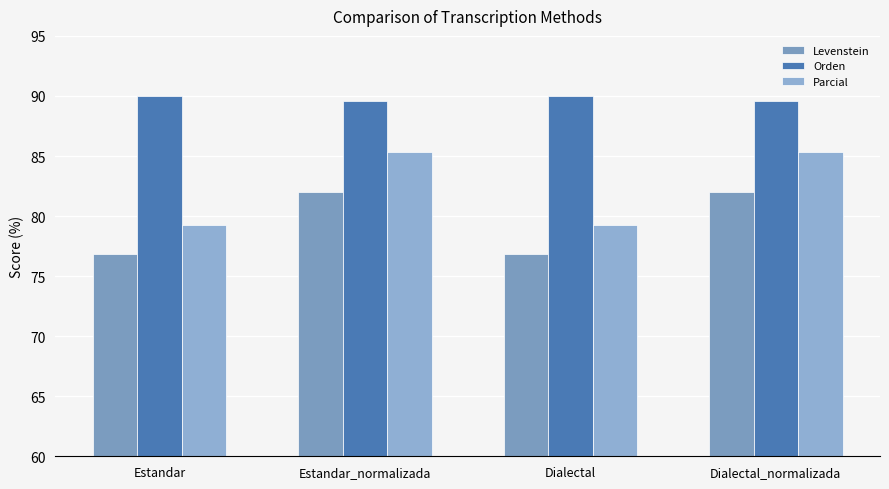

Rank the series by their maximum value, from highest to lowest.

Orden, Parcial, Levenstein